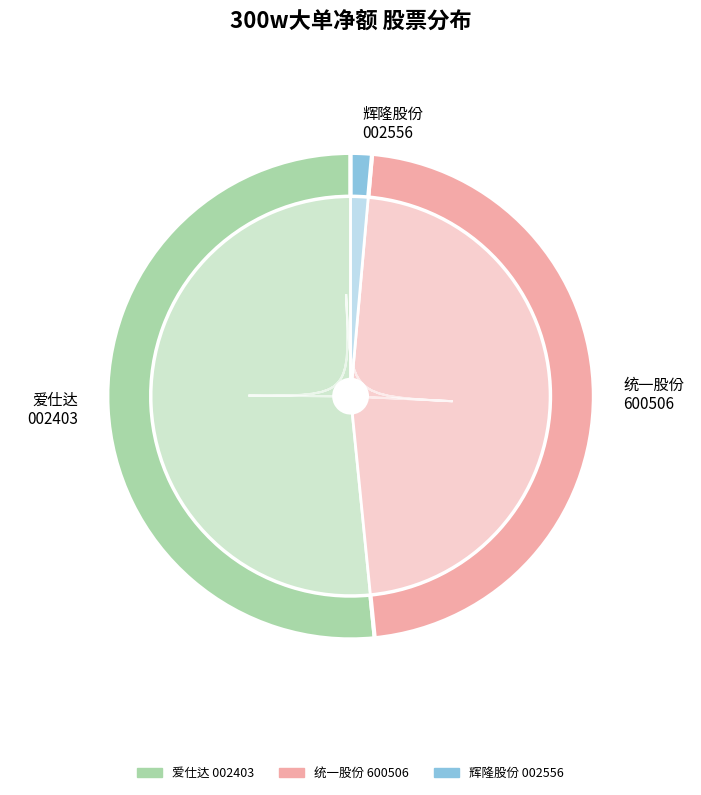

Does 统一股份 represent more than half of the total?

No